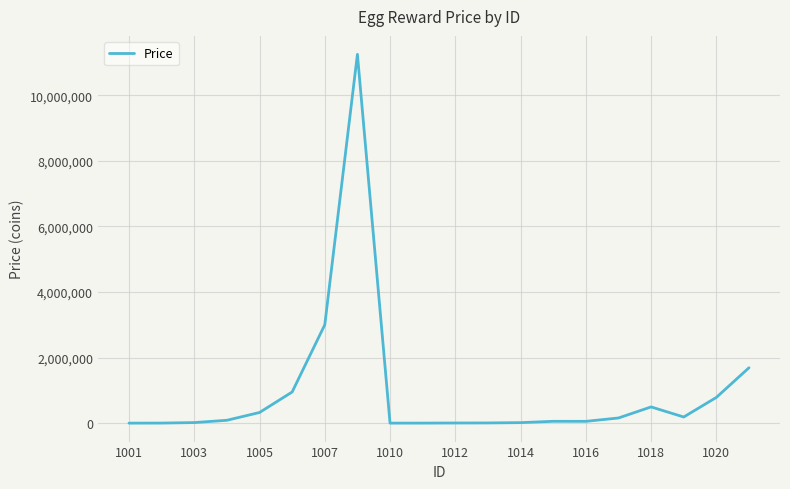

What is the maximum value shown in the chart?

11250000